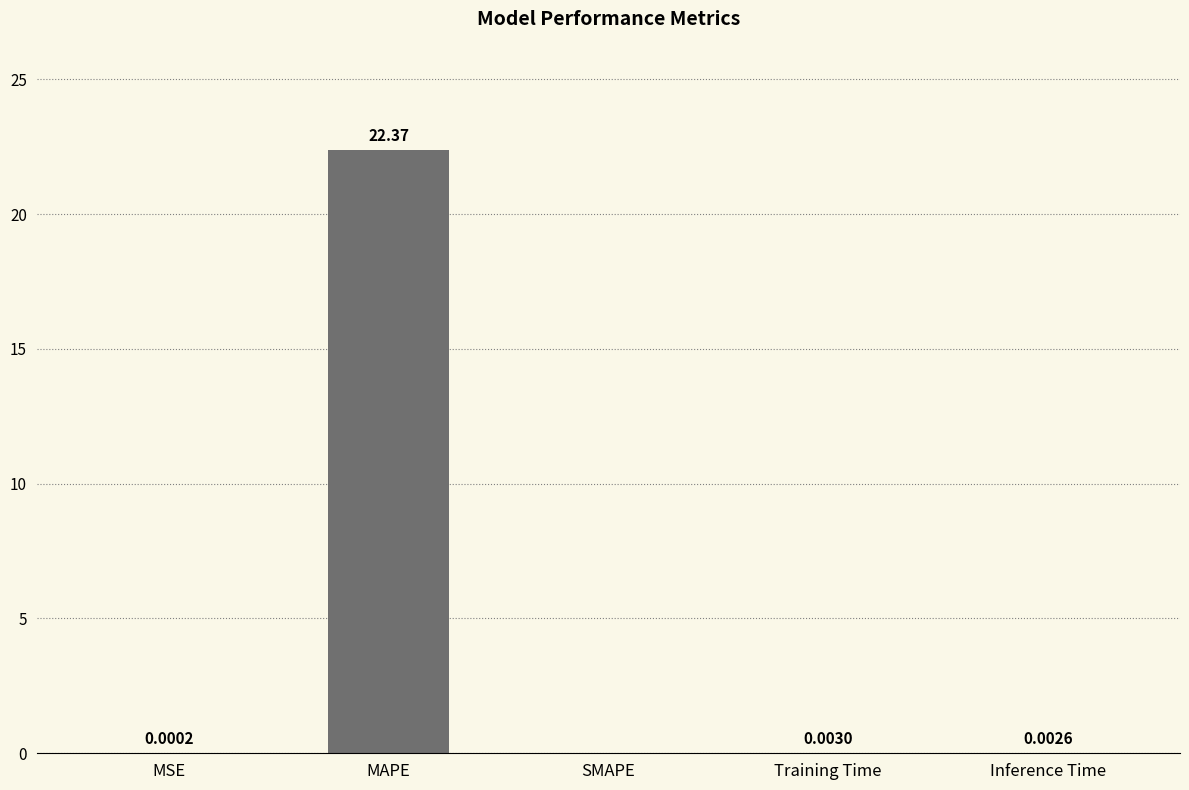

Which category has the highest value across all series?

MAPE